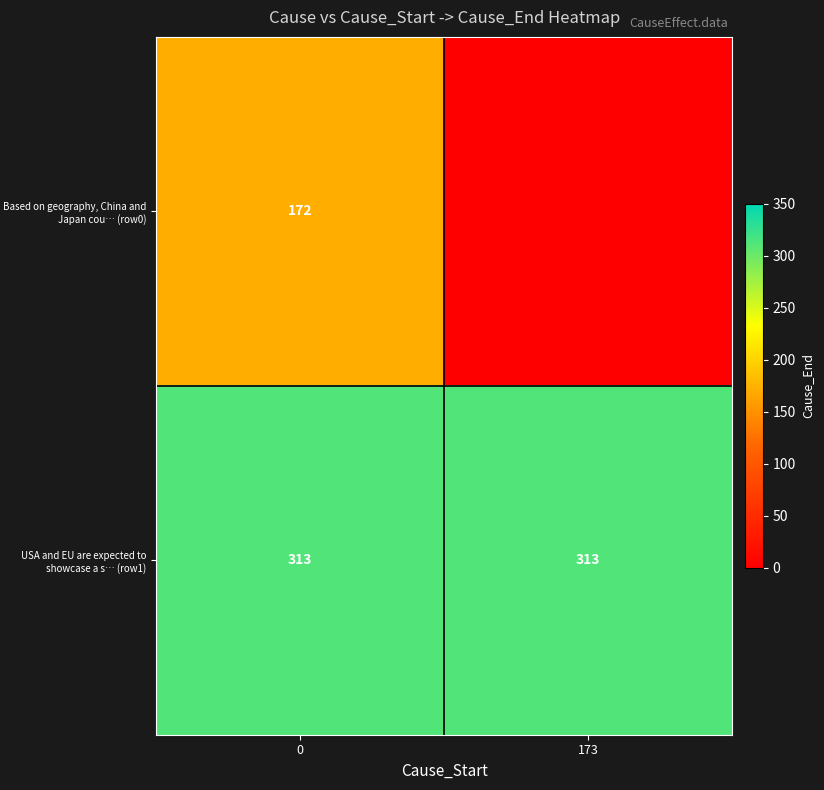

What is the spread (max minus min) of values at 0?

141